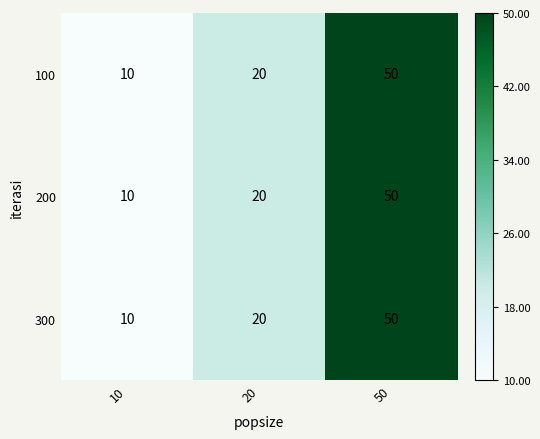

How many data points in 200 are less than 20?

1